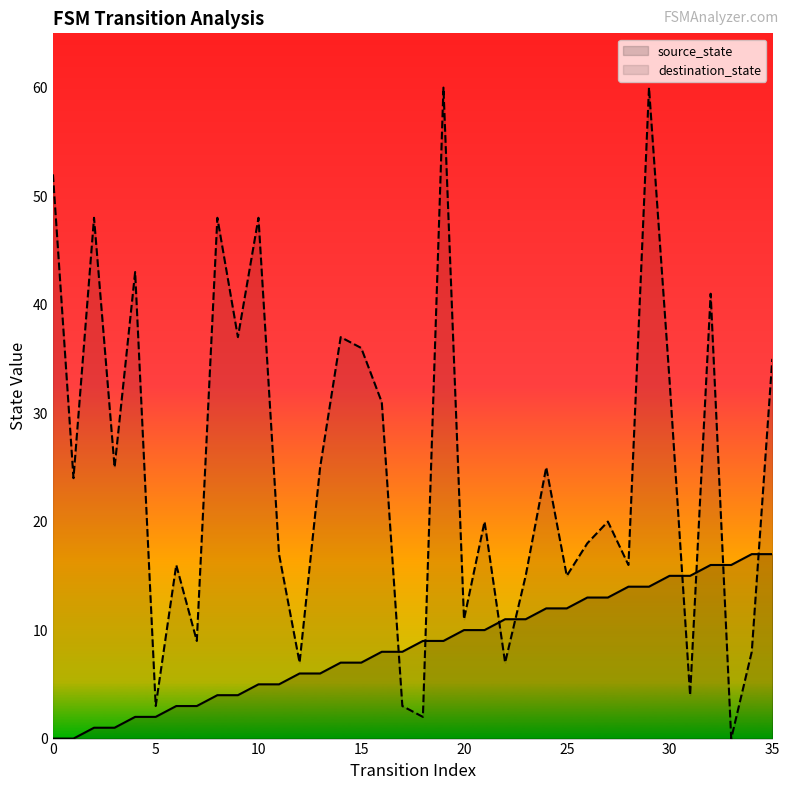

Between 0 and 15, which is larger?

15